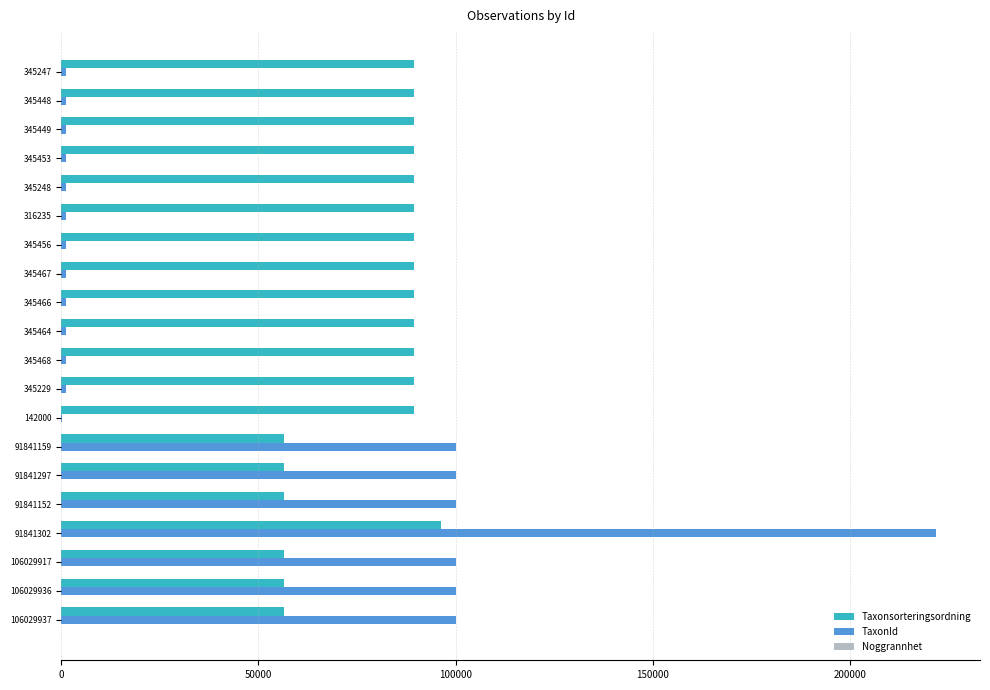

The TaxonId series shows 1204 at 345248. True or false?

True